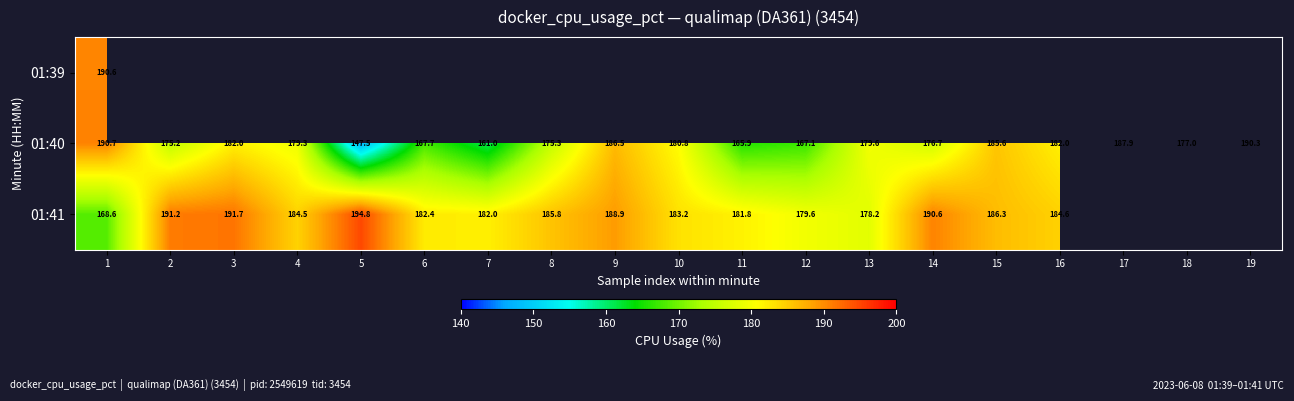

What is the sum of the 01:41 values at 8 and 11?

367.5